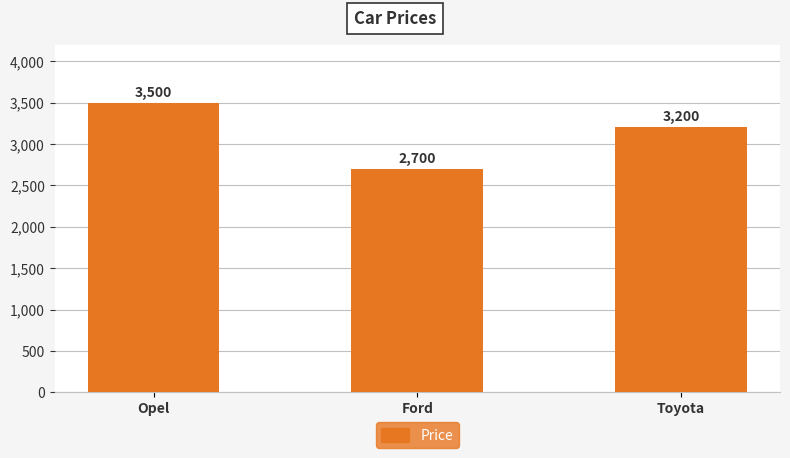

Which label corresponds to the smallest value in the chart?

Ford